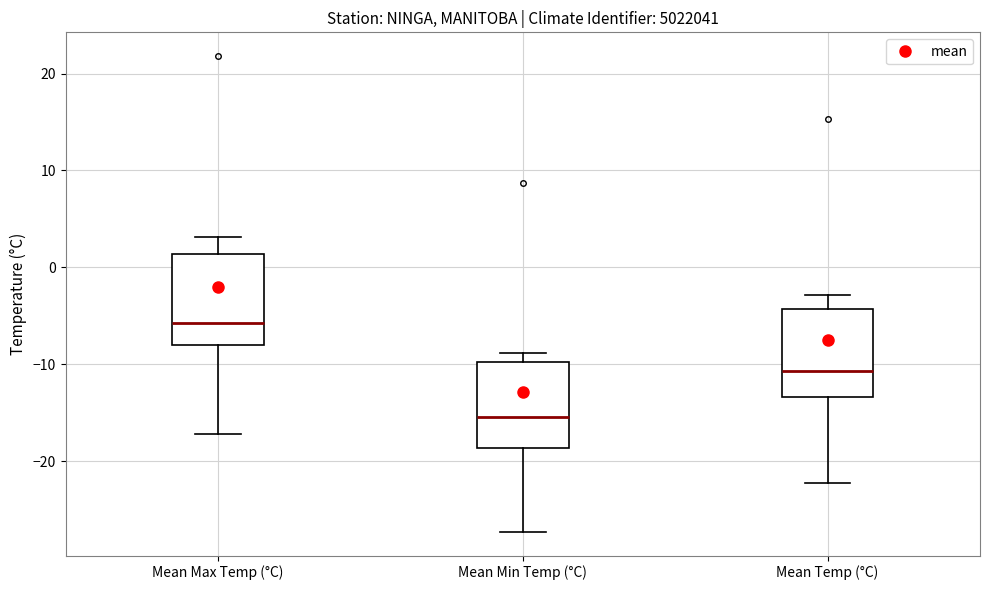

Reading left to right, transcribe this box plot: for each box, give where its median line is, the range the box spans, and where its two whiskers end, as read against the y-axis. The values are not printed on the chart, so give them approximately, as read against the axis.

Mean Max Temp (°C): median -6, box -8 to 1, whiskers -17 to 3
Mean Min Temp (°C): median -15, box -19 to -10, whiskers -27 to -9
Mean Temp (°C): median -11, box -13 to -4, whiskers -22 to -3